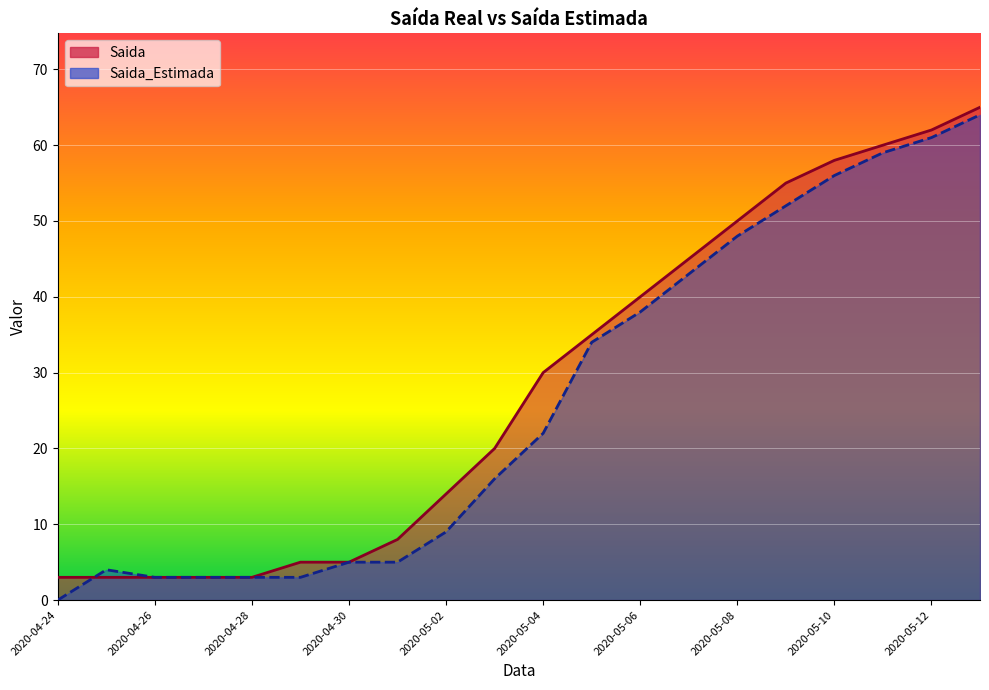

What is the sum of all Saida values?

567